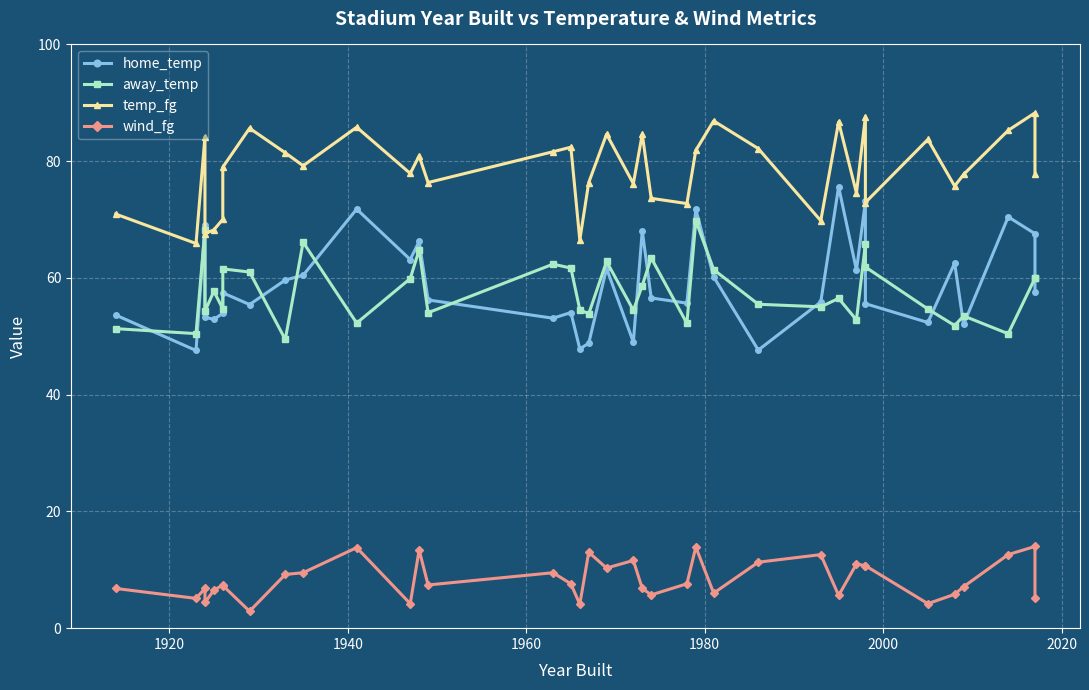

The value of home_temp at 12 is 29.3. True or false?

False